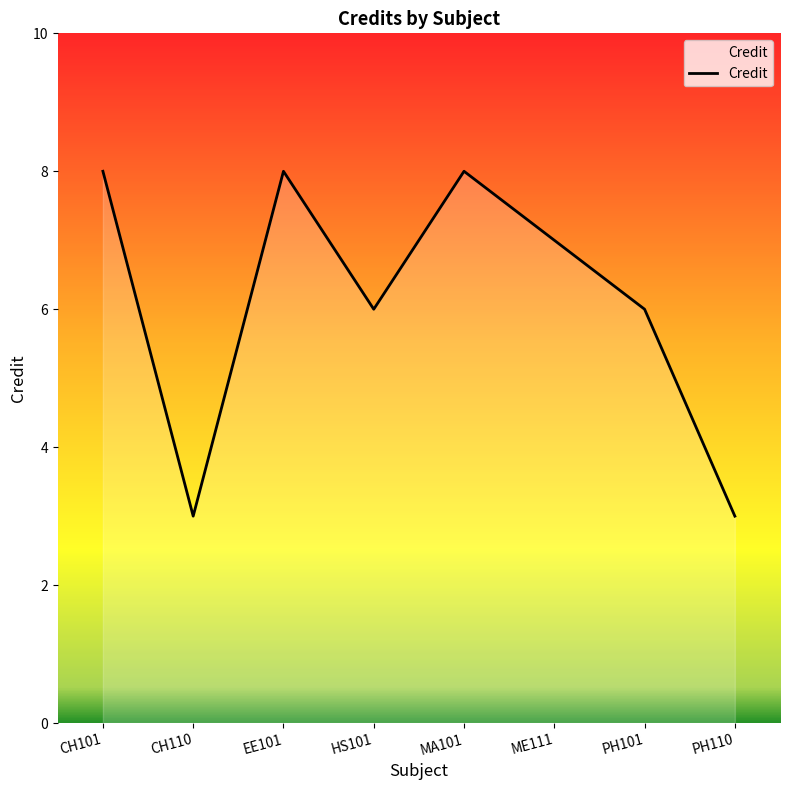

What is the smallest value displayed?

3